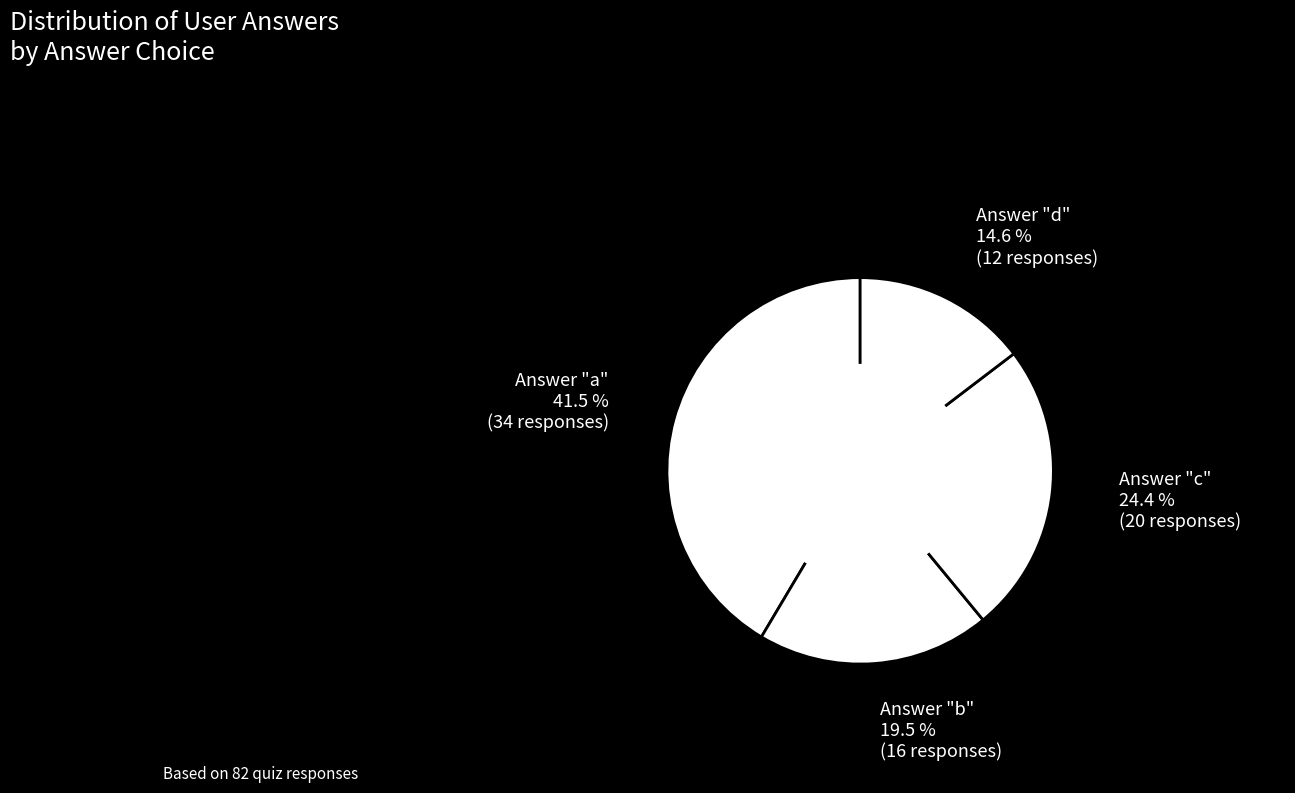

Rank the categories by value from lowest to highest.

d, b, c, a